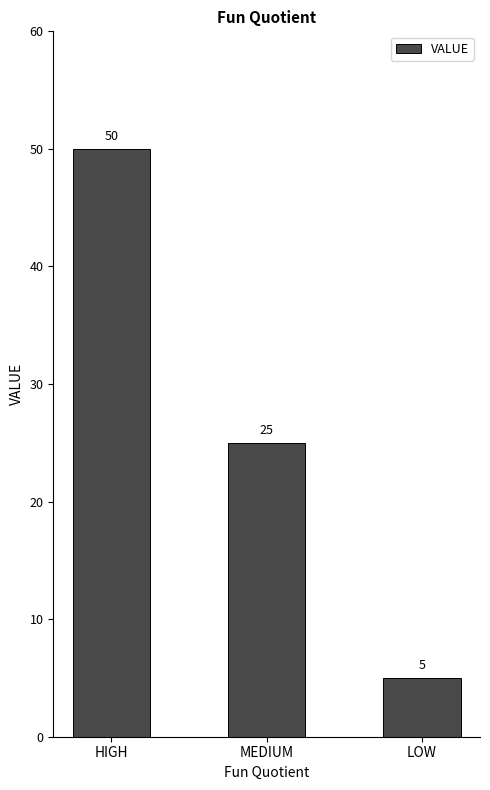

Reading right to left, list all the values displayed in this chart.

LOW=5	MEDIUM=25	HIGH=50